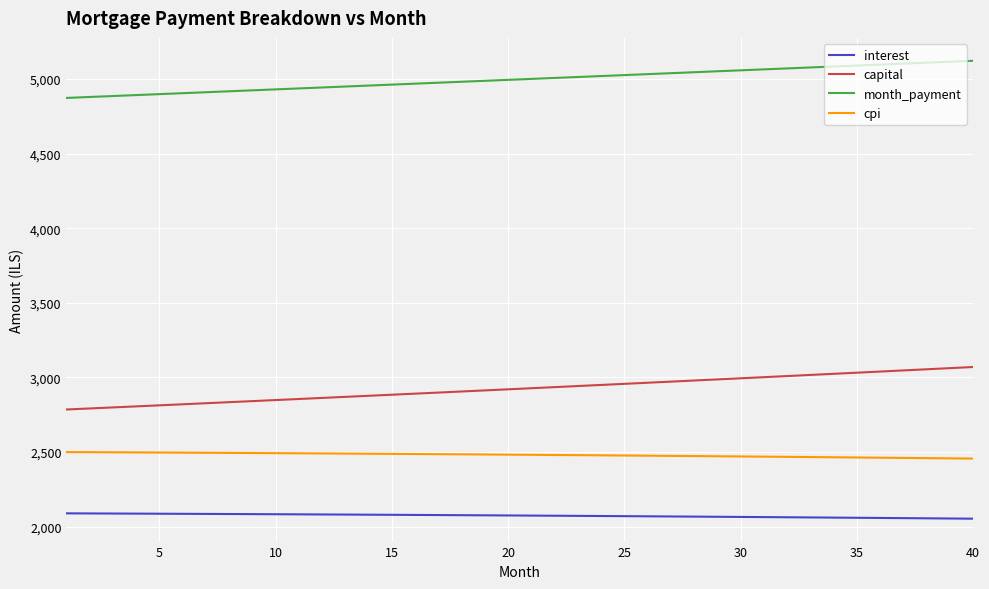

Count the number of categories in the chart.

40